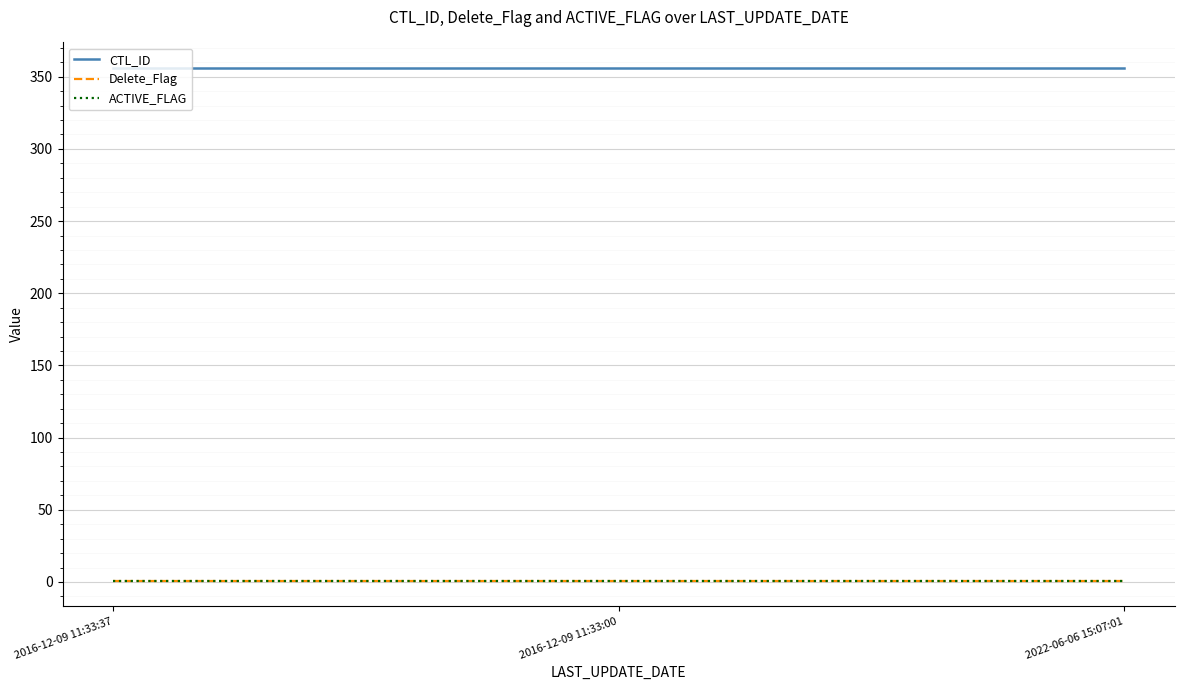

Does the chart display data point markers on the line(s)?

No